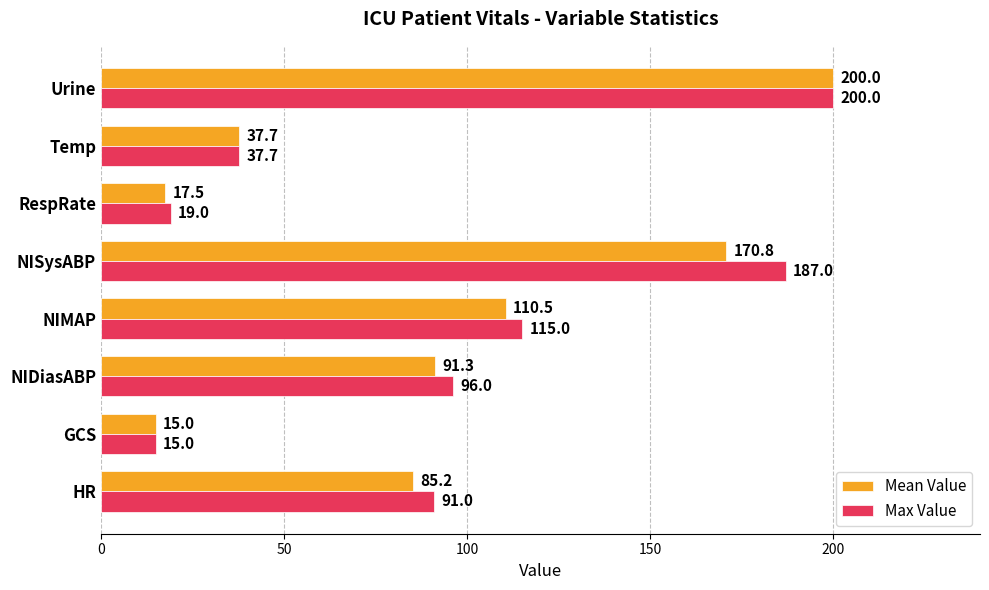

Which series changed the most between GCS and RespRate?

Max Value